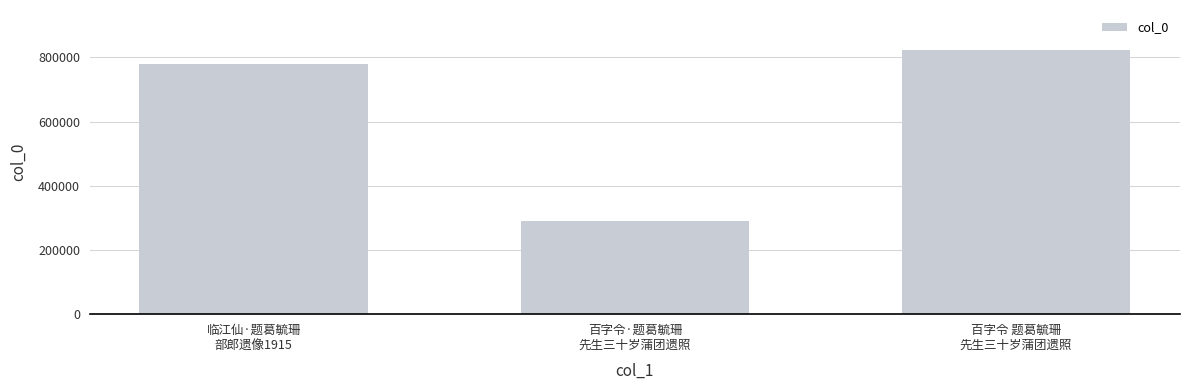

What is the sum of the values at 百字令·题葛毓珊
先生三十岁蒲团遗照 and 百字令 题葛毓珊
先生三十岁蒲团遗照?

1115586